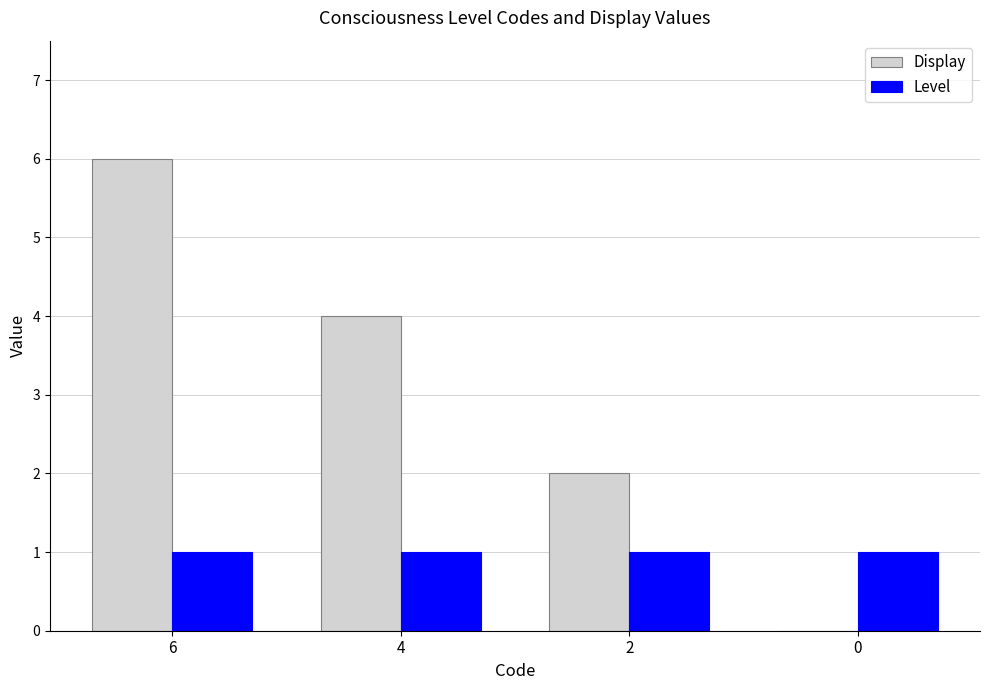

Is it true that Level equals 0 at 0?

False